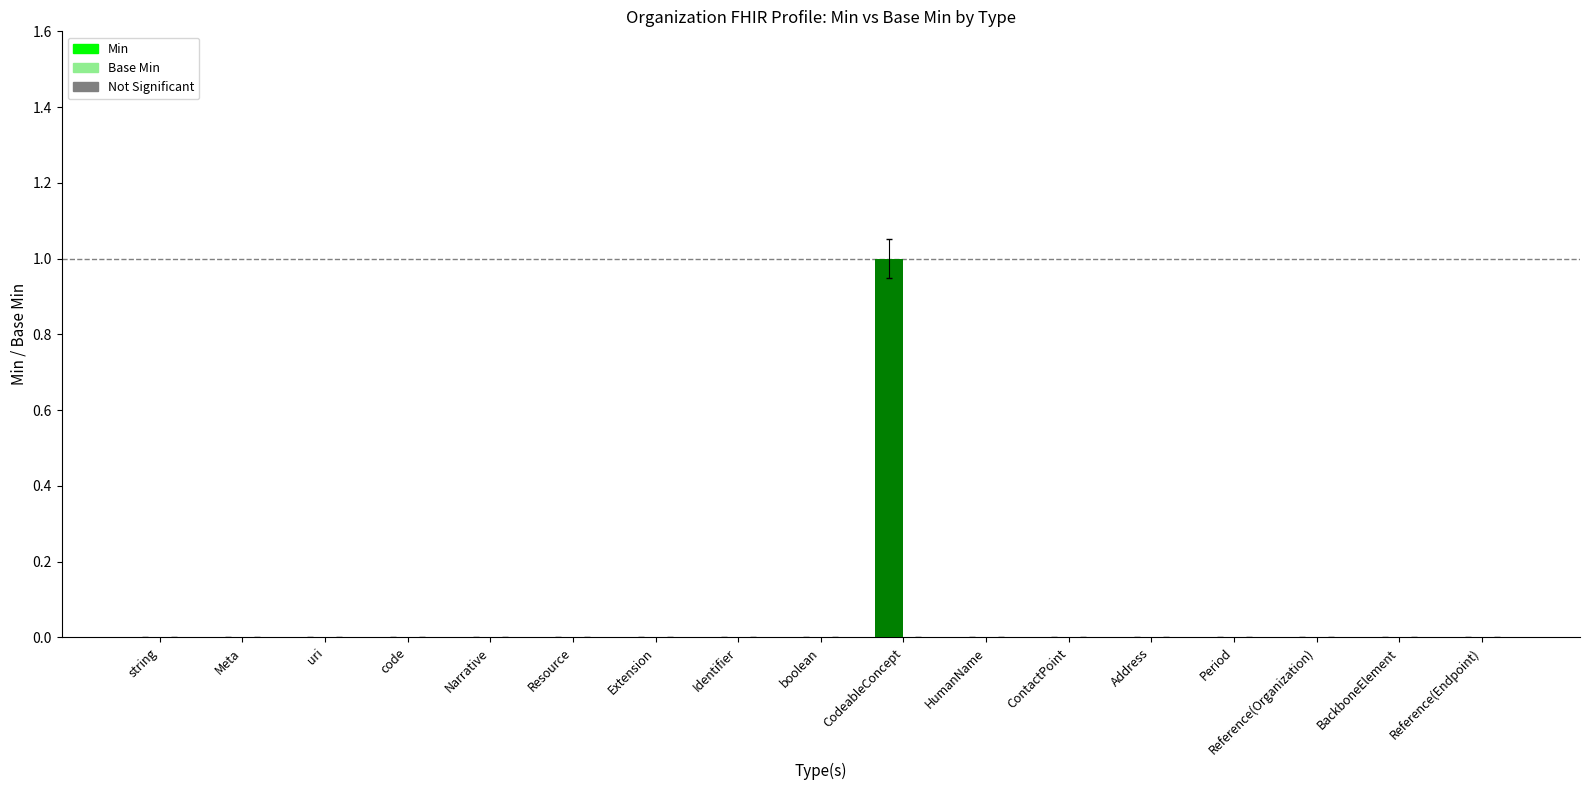

The chart shows a value of 0 at Extension. True or false?

True